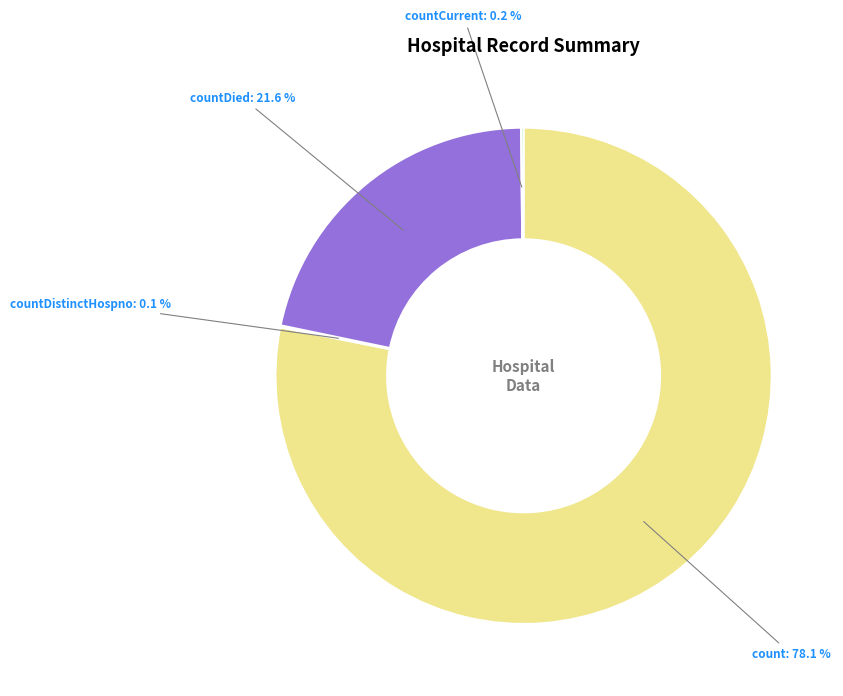

Is there any slice that represents more than half of the pie?

Yes